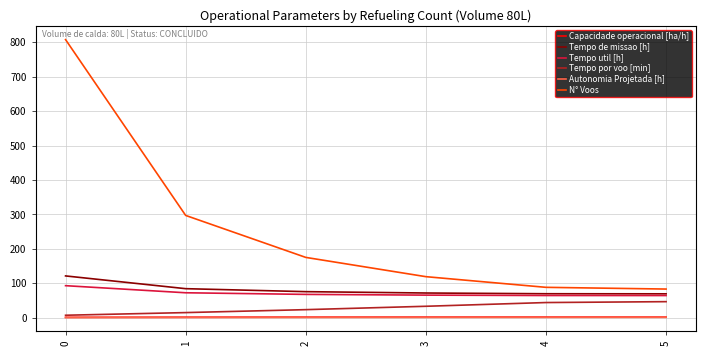

What are all the series names shown in the legend?

Capacidade operacional [ha/h], Tempo de missao [h], Tempo util [h], Tempo por voo [min], Autonomia Projetada [h], N° Voos